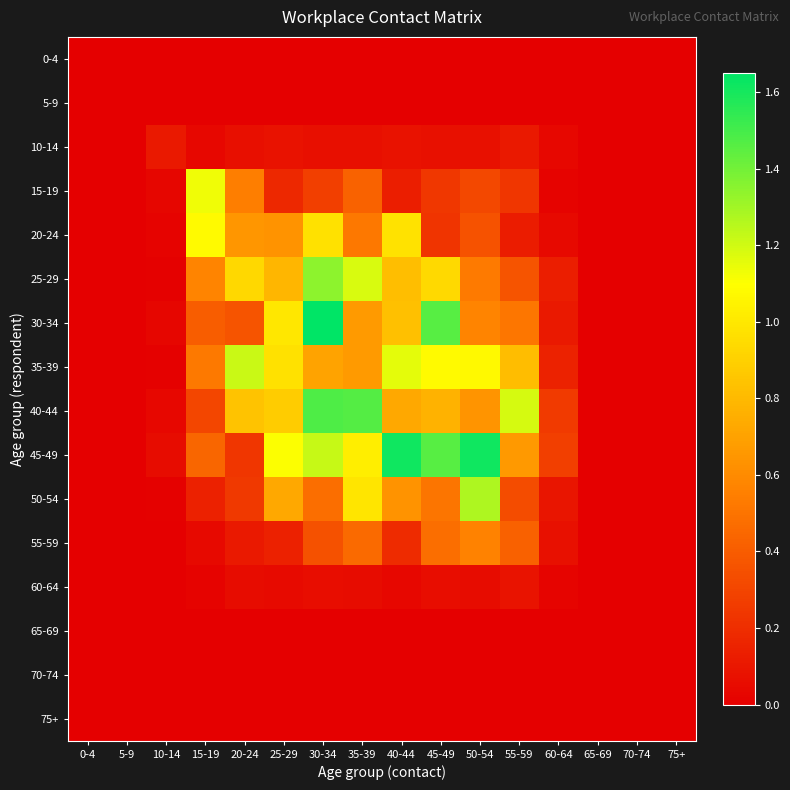

At which category is the sum across all series the highest?

30-34